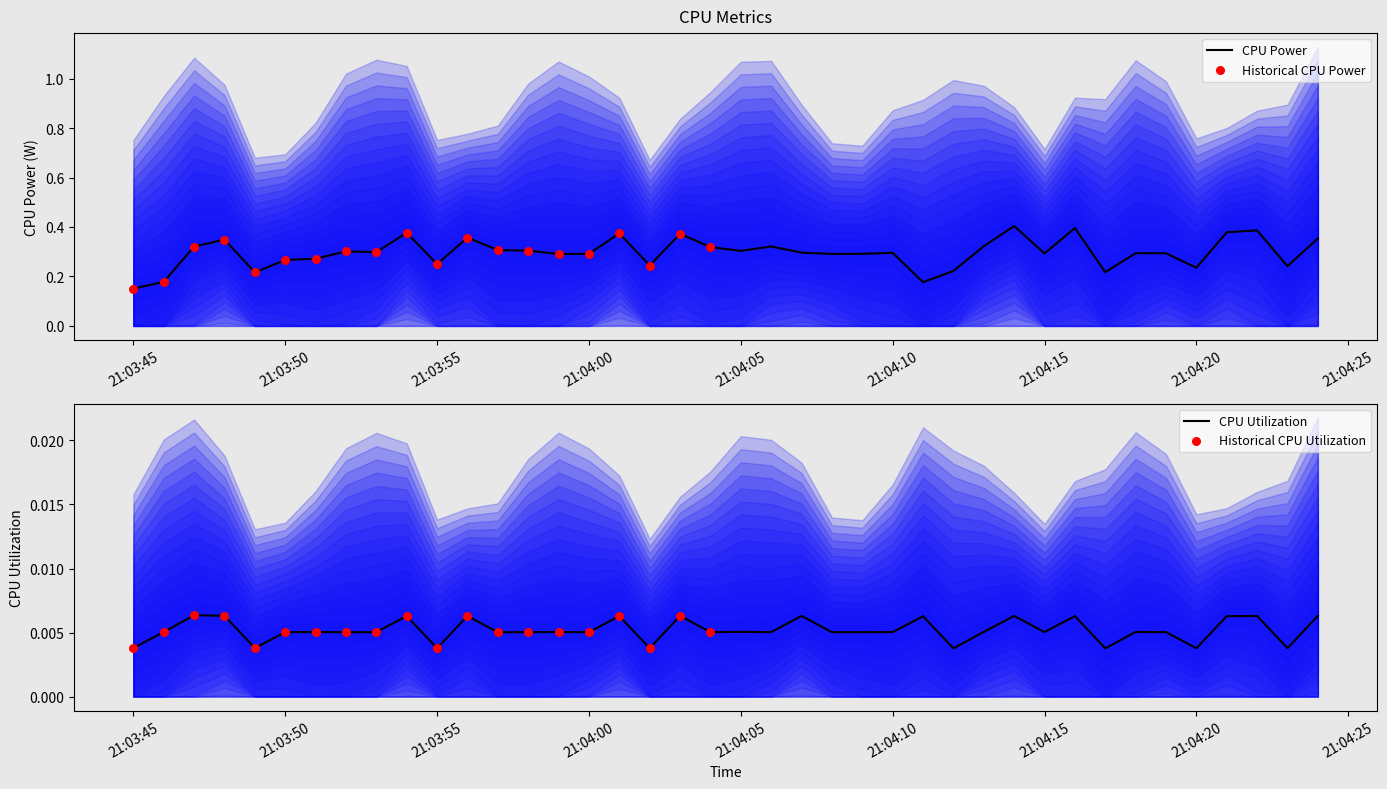

Which series reaches the maximum Y coordinate?

CPU Power